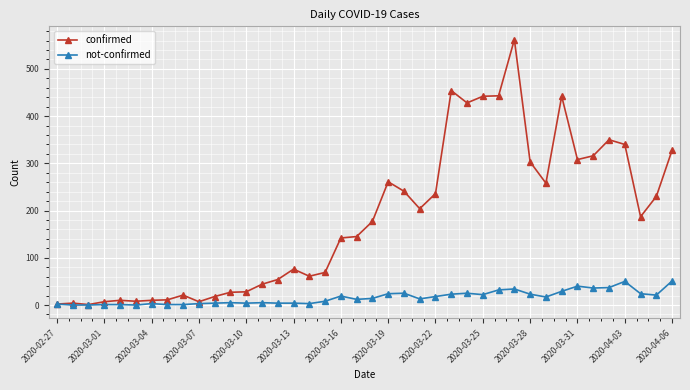

What is the sum of all confirmed values?

7255